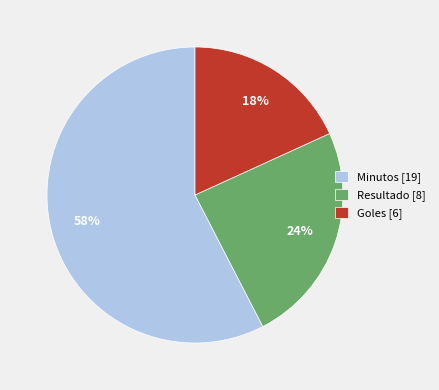

Is the sum of Resultado [8] and Goles [6] greater than half?

No